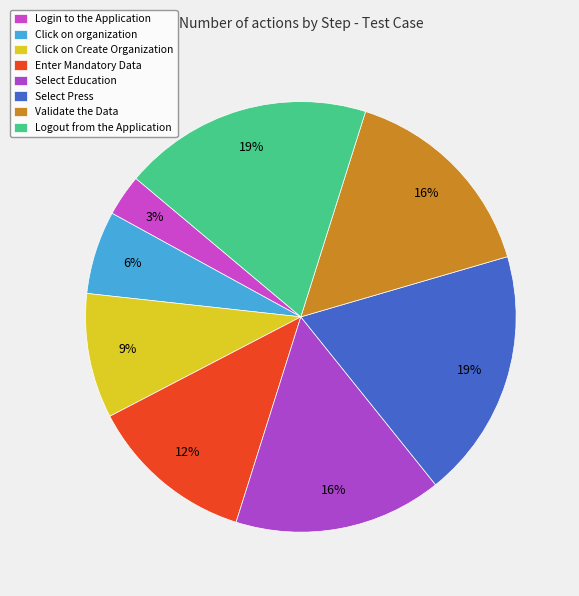

To the nearest percent, what is the average slice percentage?

12%